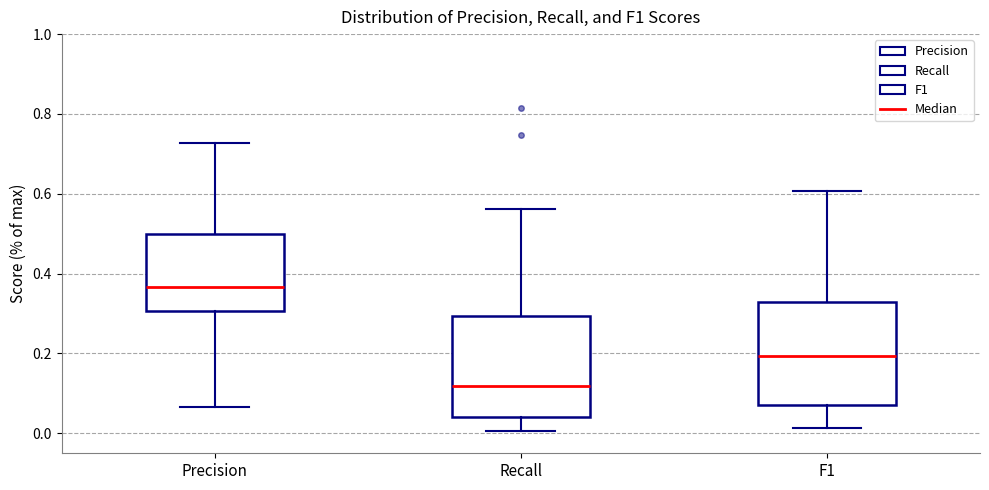

Reading left to right, read every box against the y-axis: the position of its median line, the range the box covers, and the ends of its whiskers. The values are not printed on the chart, so give them approximately, as read against the axis.

Precision: median 0.36, box 0.30 to 0.50, whiskers 0.06 to 0.72
Recall: median 0.12, box 0.04 to 0.30, whiskers 0.00 to 0.56
F1: median 0.20, box 0.08 to 0.32, whiskers 0.02 to 0.60